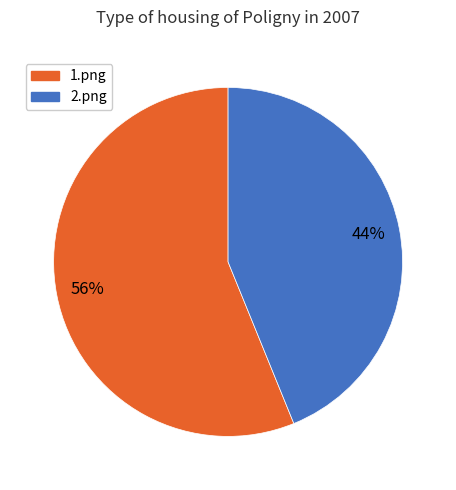

Combined, do 2.png and 1.png account for over 50%?

Yes